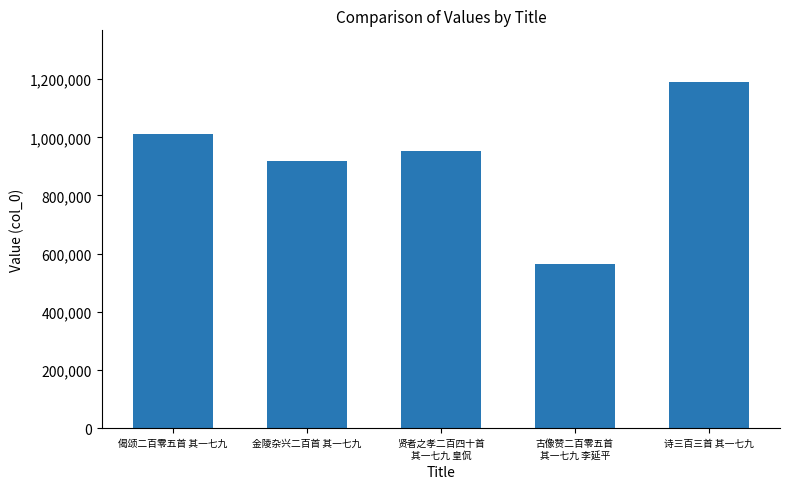

What is the average value?

927762